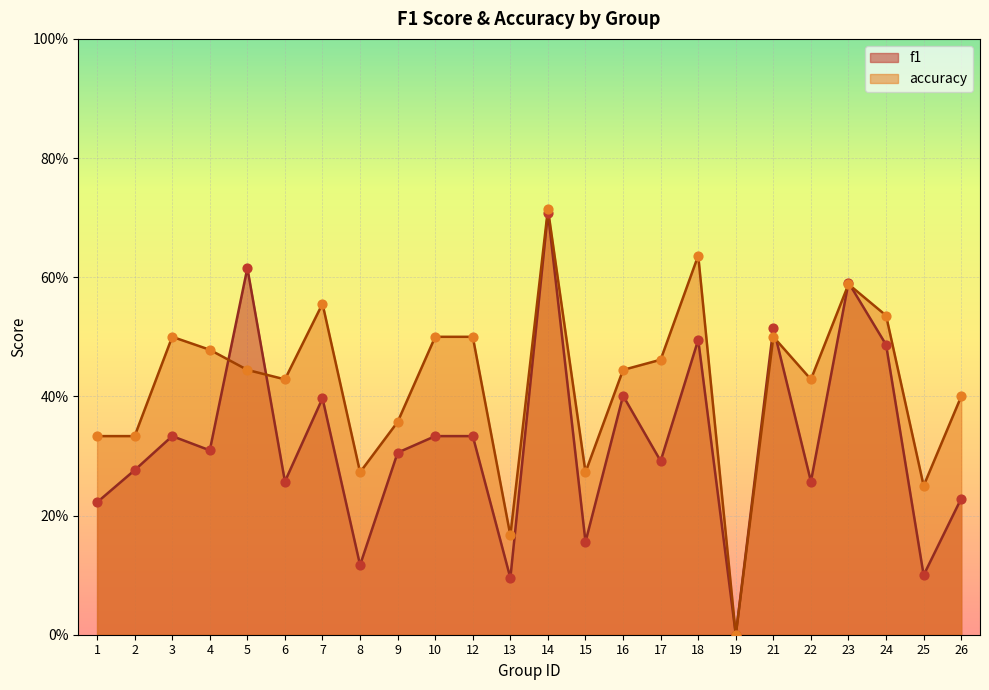

Is the value of accuracy at 16 greater than the value of f1 at 25?

Yes